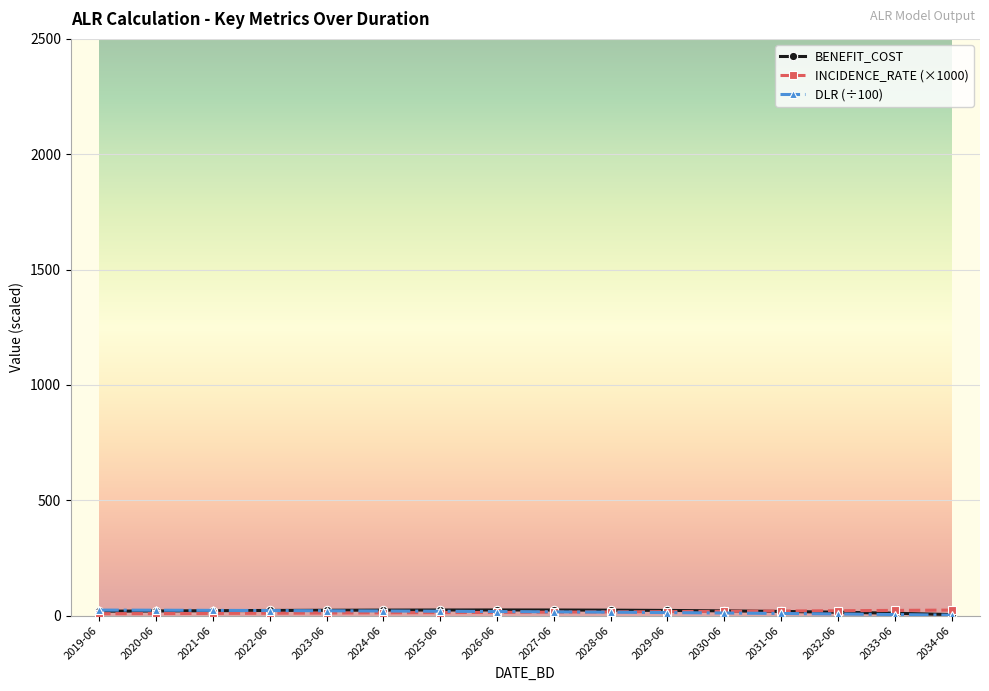

What is the label of the 2nd point from the right?

2033-06